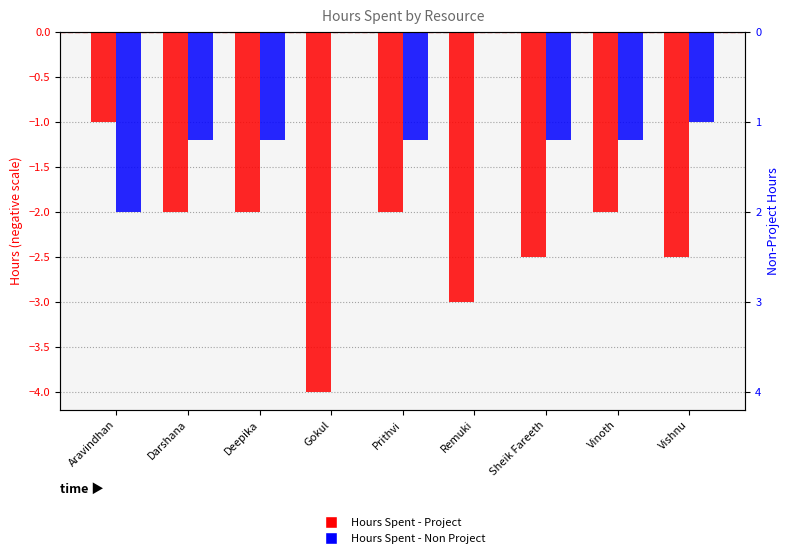

What is the lowest value of the Hours Spent - Project series?

-4.0